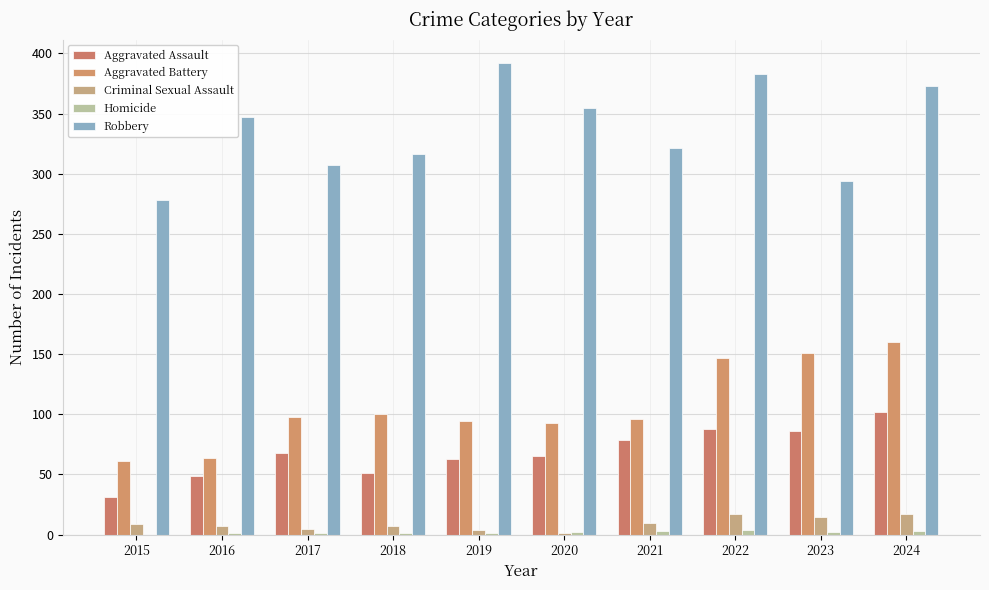

Reading left to right, transcribe all the data shown in this chart.

Aggravated Assault: 2015=31	2016=49	2017=68	2018=51	2019=63	2020=65	2021=79	2022=88	2023=86	2024=102
Aggravated Battery: 2015=61	2016=64	2017=98	2018=100	2019=94	2020=93	2021=96	2022=147	2023=151	2024=160
Criminal Sexual Assault: 2015=9	2016=7	2017=5	2018=7	2019=4	2020=1	2021=10	2022=17	2023=15	2024=17
Homicide: 2015=0	2016=1	2017=1	2018=1	2019=1	2020=2	2021=3	2022=4	2023=2	2024=3
Robbery: 2015=278	2016=347	2017=307	2018=316	2019=392	2020=355	2021=321	2022=383	2023=294	2024=373